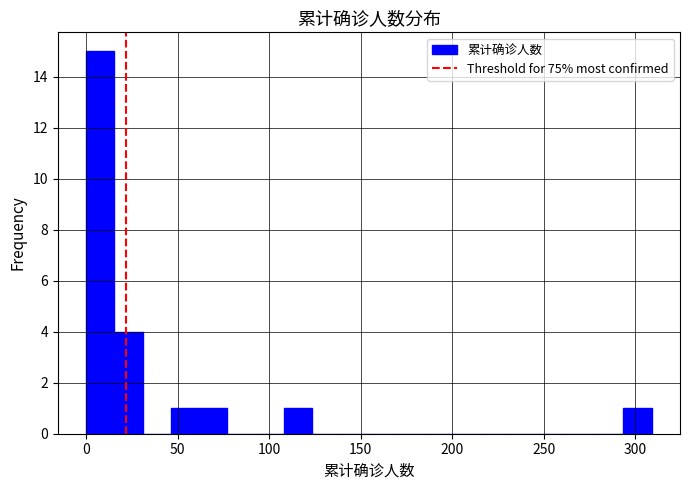

Around what value on the x-axis is the tallest bar? Give the approximate position of its centre, as read against the axis.

10